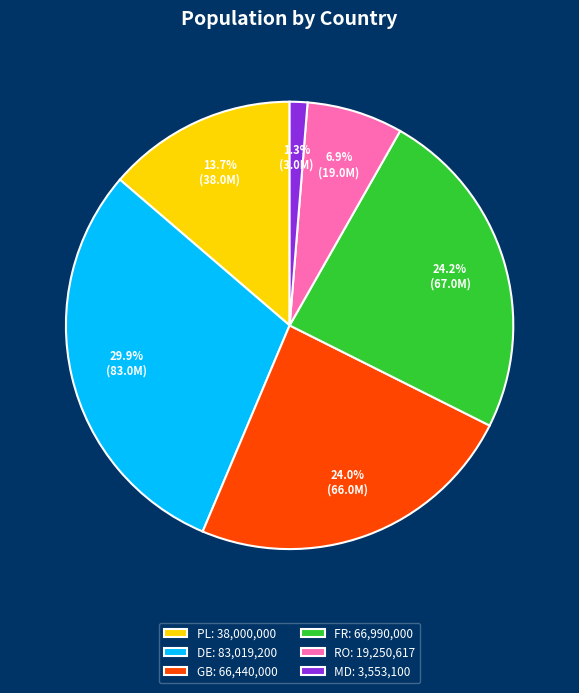

How many slices are in this pie chart?

6